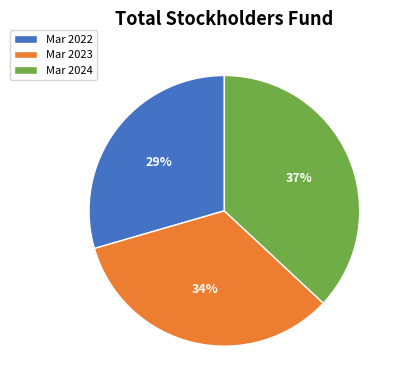

To the nearest percent, what is the difference between the Mar 2023 and Mar 2024 slice percentages?

3%